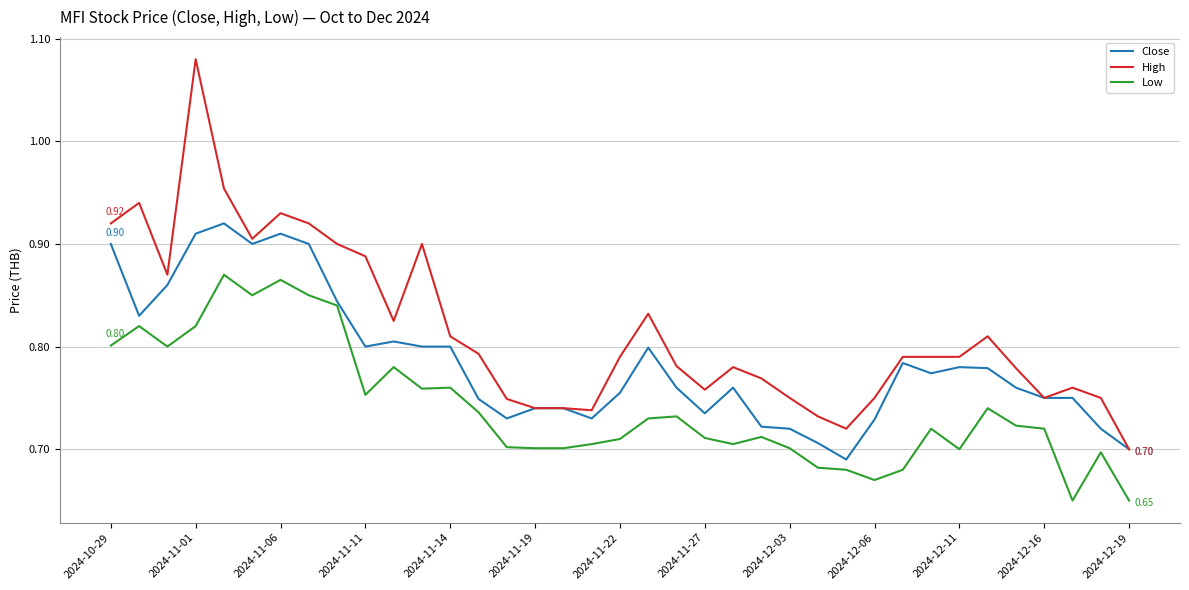

Rank the series by their average value, from highest to lowest.

High, Close, Low